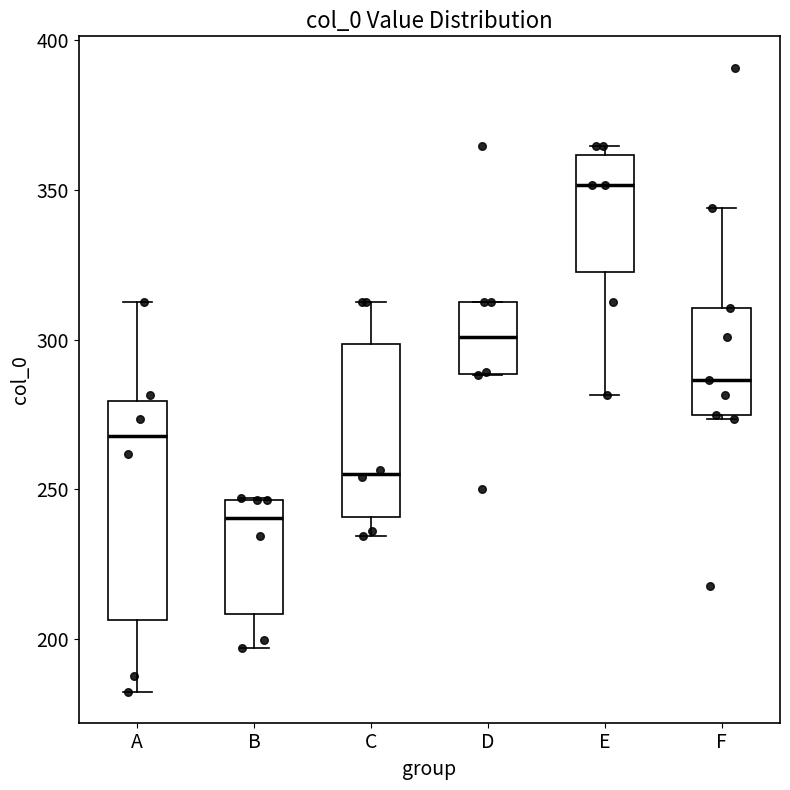

Reading left to right, transcribe this box plot: for each box, give where its median line is, the range the box spans, and where its two whiskers end, as read against the y-axis. The values are not printed on the chart, so give them approximately, as read against the axis.

A: median 270, box 205 to 280, whiskers 180 to 315
B: median 240, box 210 to 245, whiskers 195 to 245
C: median 255, box 240 to 300, whiskers 235 to 315
D: median 300, box 290 to 315, whiskers 290 to 315
E: median 350, box 325 to 360, whiskers 280 to 365
F: median 285, box 275 to 310, whiskers 275 to 345